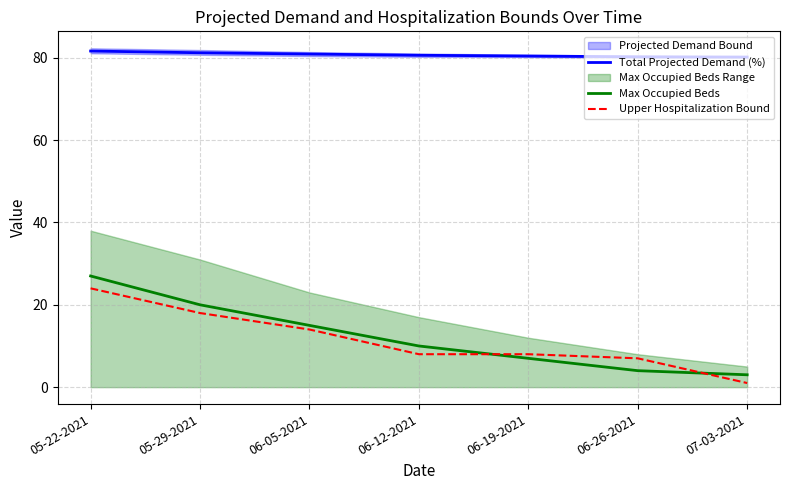

Which series has the largest total across all categories?

Total Projected Demand (%)